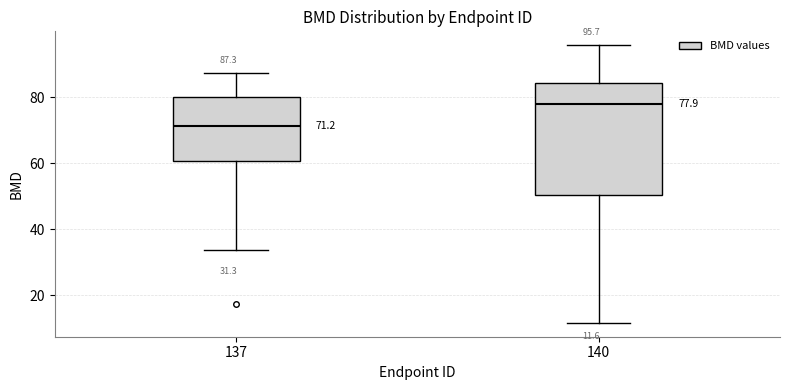

Which box's median line is the highest?

140